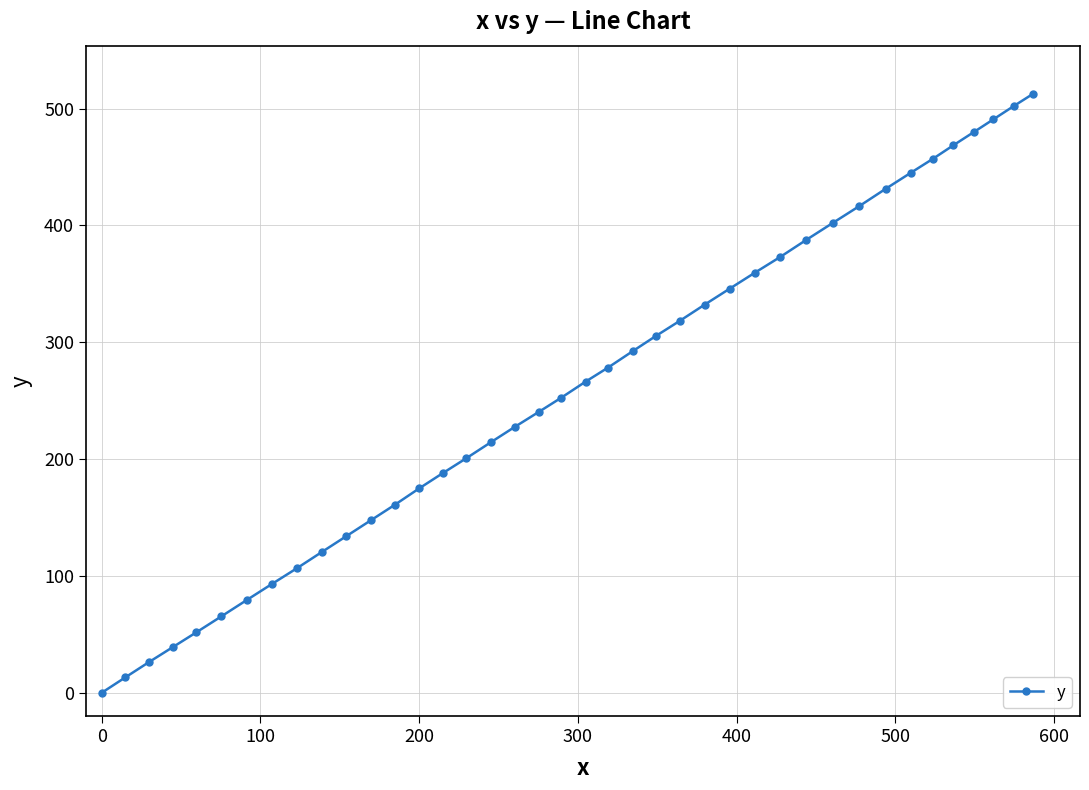

What is the value of the 32nd point from the left?

416.6